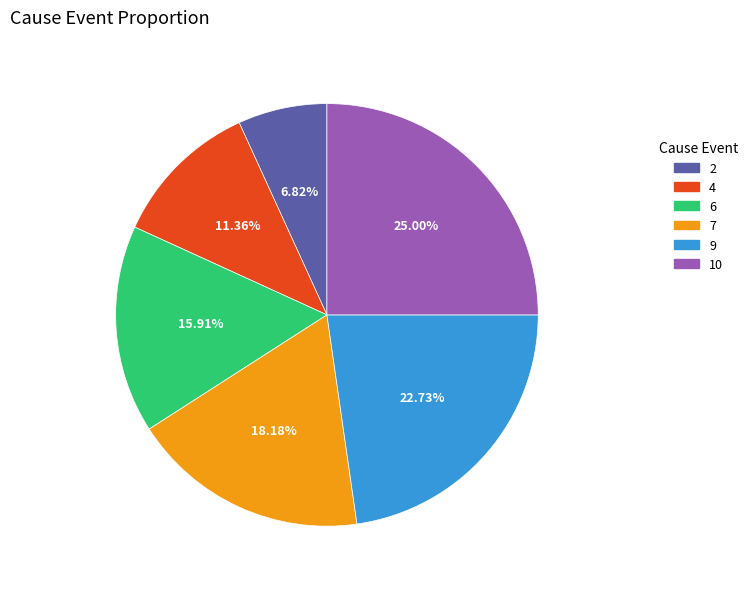

Is there a majority slice in this chart?

No